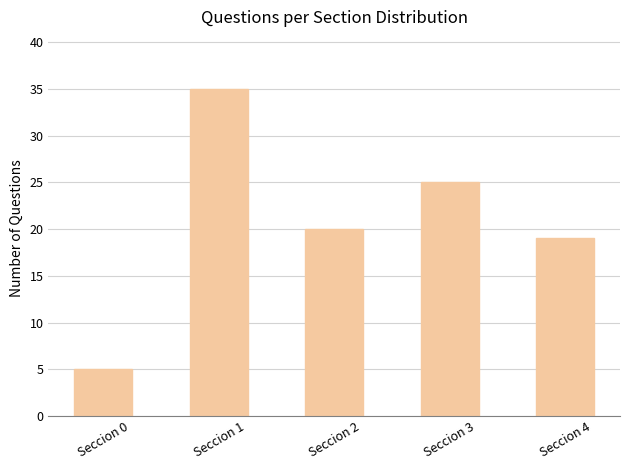

At which label is the value closest to 20?

Seccion 2